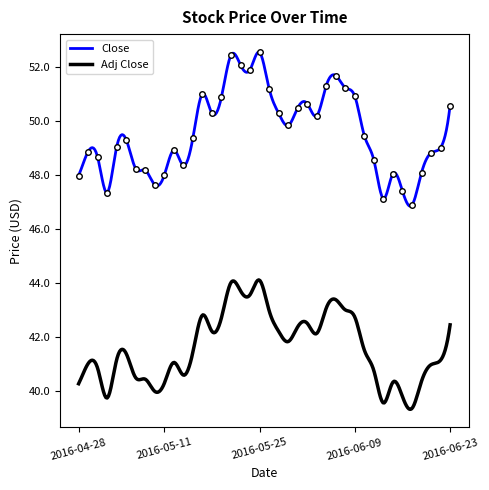

What is the value of the 21st point from the left?

51.2